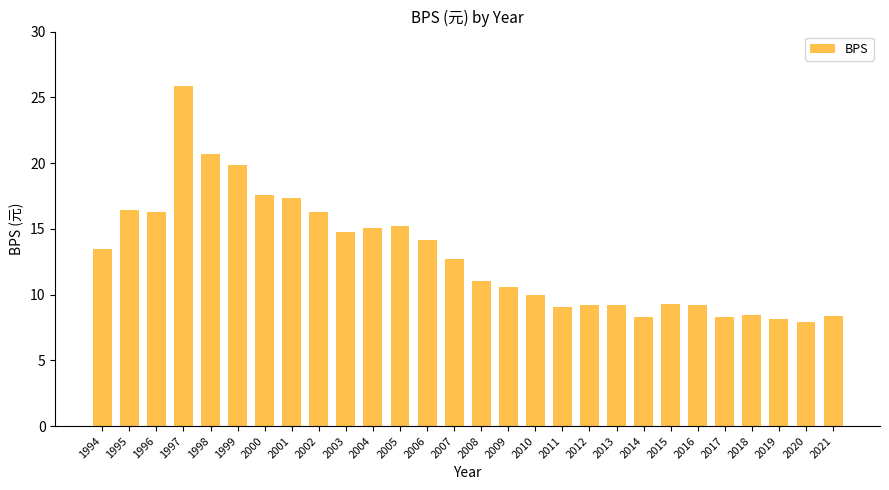

What is the difference between the values at 2020 and 1996?

8.3